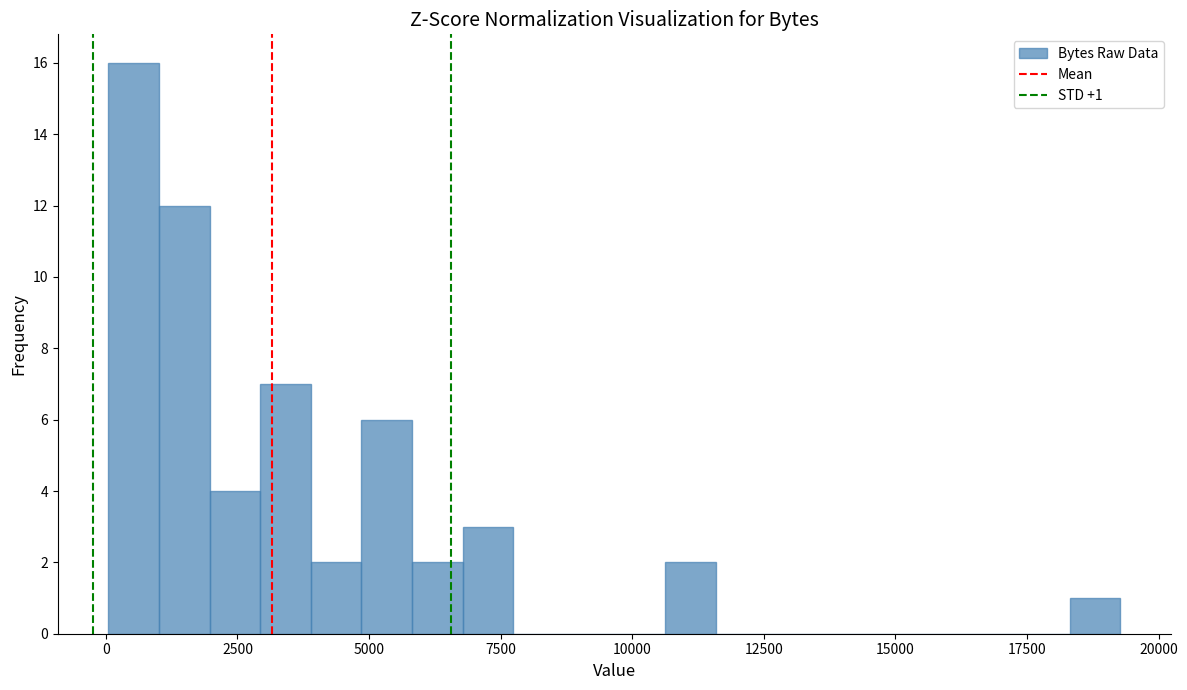

Around what value on the x-axis is the tallest bar? Give the approximate position of its centre, as read against the axis.

500